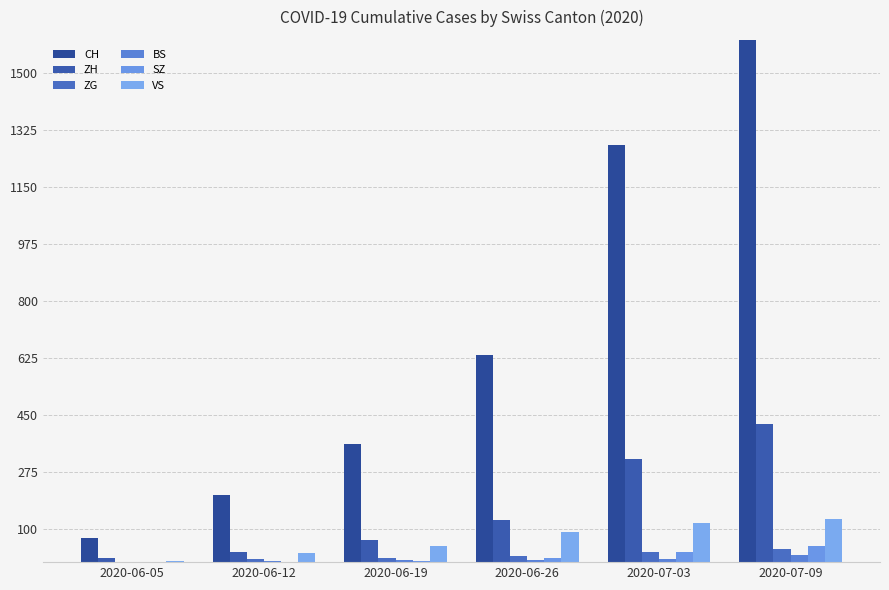

What is the lowest value of the CH series?

74